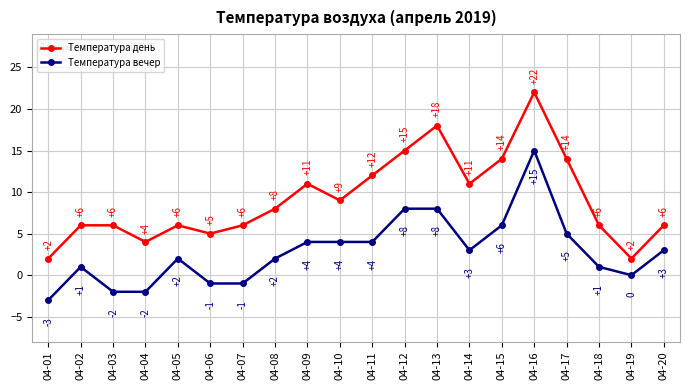

At which category is the sum across all series the highest?

04-16